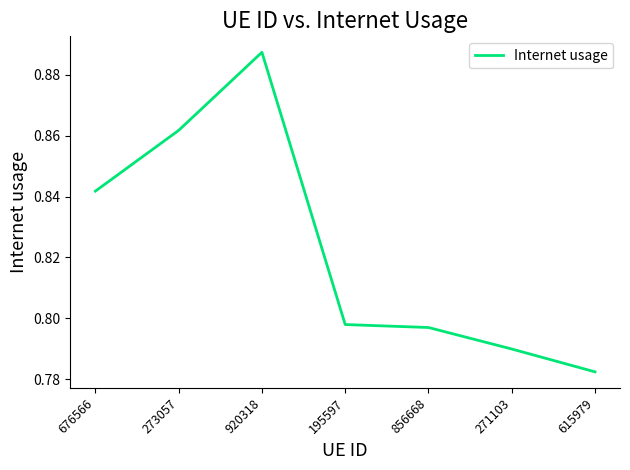

Which label corresponds to the smallest value in the chart?

615979